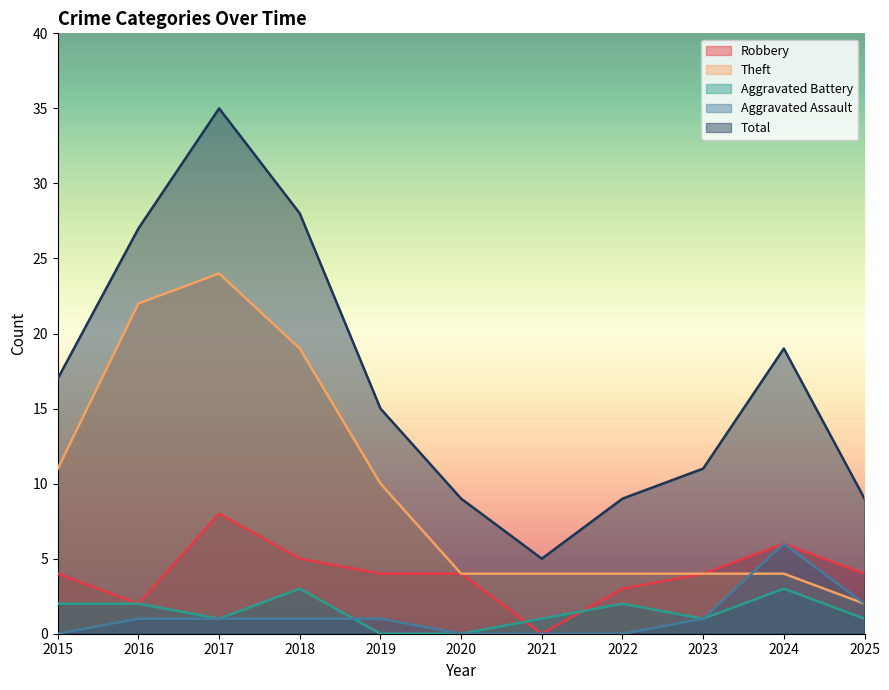

The Theft series shows 2 at 2025. True or false?

True